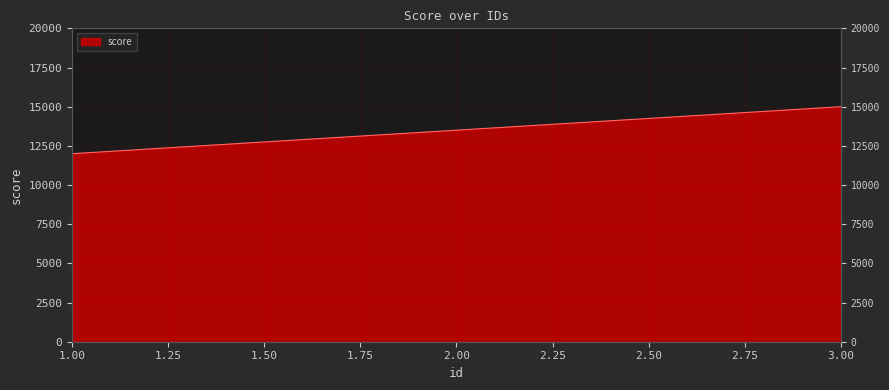

Reading left to right, extract all data points from this chart.

1=12000	2=13500	3=15000